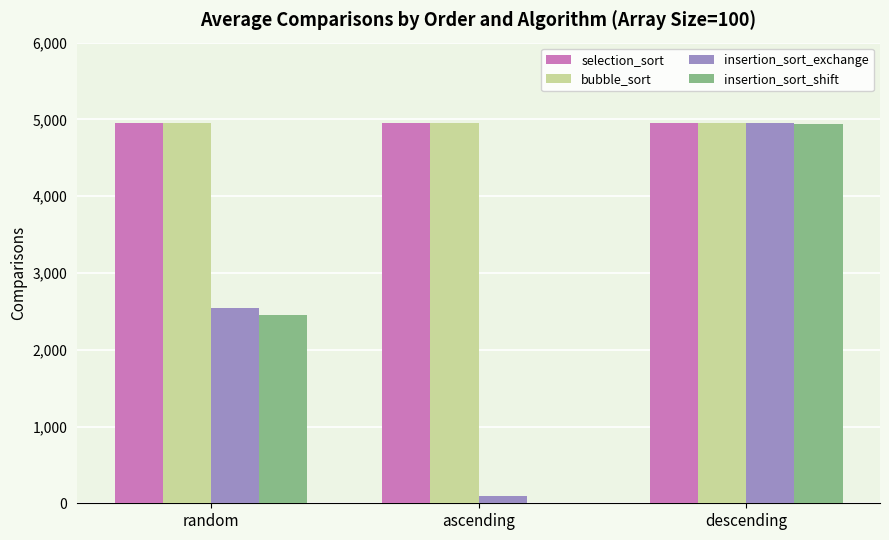

What is the approximate value of bubble_sort at descending?

4950